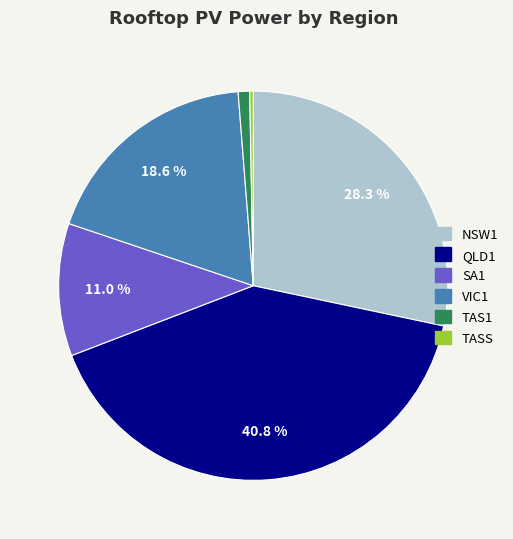

Between TASS and SA1, which is larger?

SA1